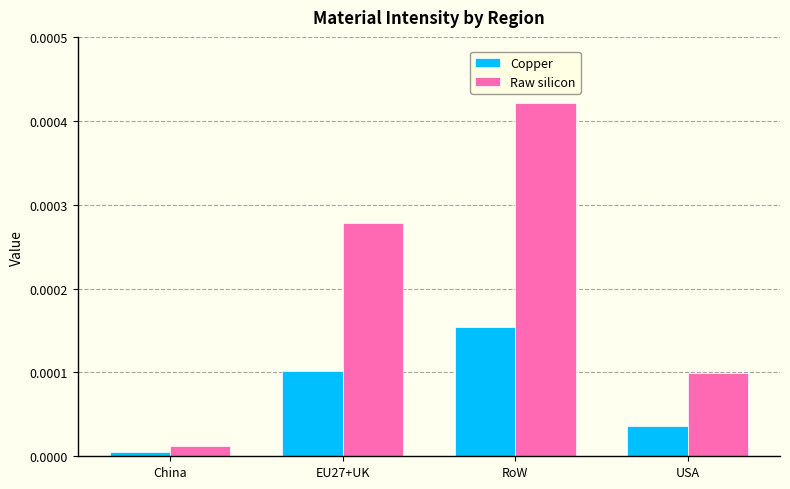

What are all the series names shown in the legend?

Copper, Raw silicon